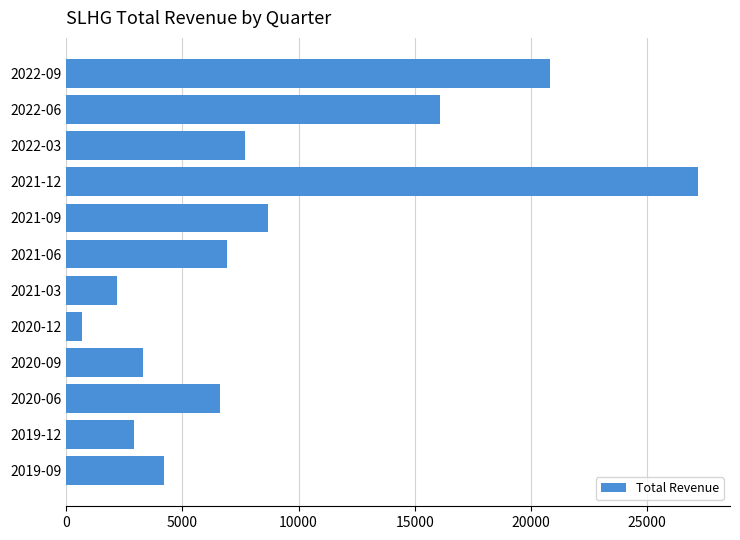

Rank the categories by value from highest to lowest.

2021-12, 2022-09, 2022-06, 2021-09, 2022-03, 2021-06, 2020-06, 2019-09, 2020-09, 2019-12, 2021-03, 2020-12